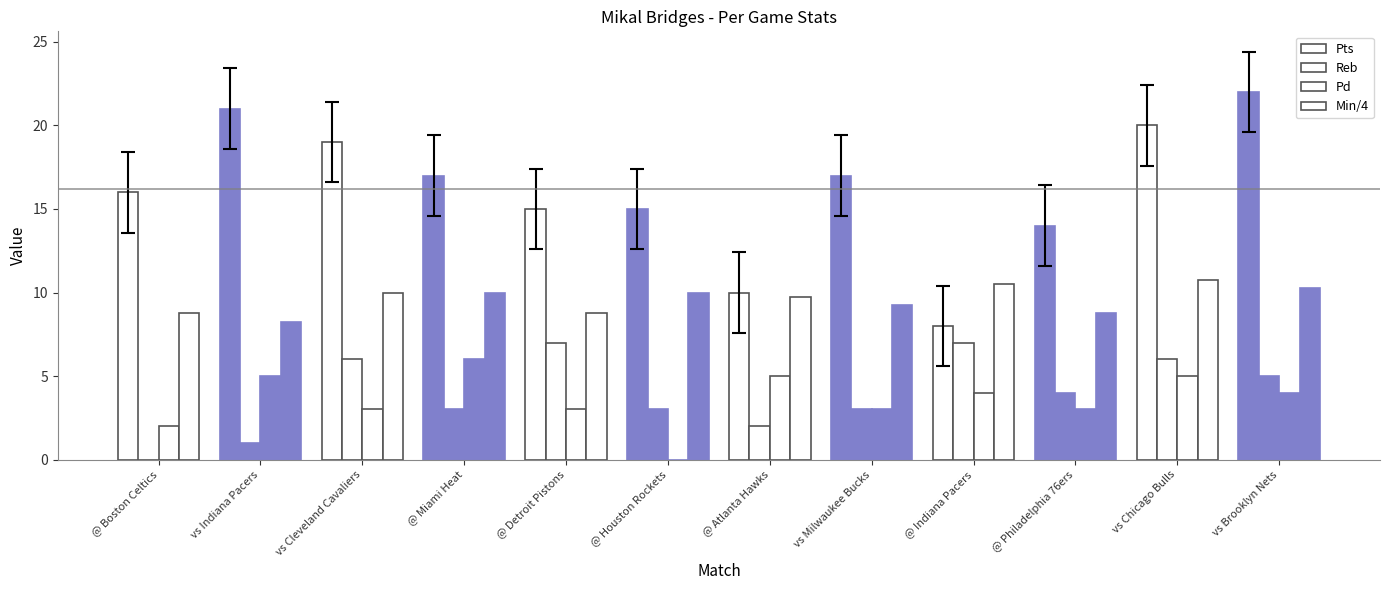

How many data points in Pd are above 4?

4